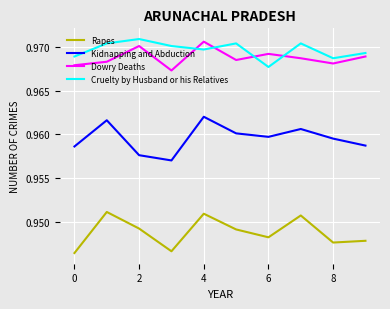

True or false: Dowry Deaths and Kidnapping and Abduction intersect in this chart.

False